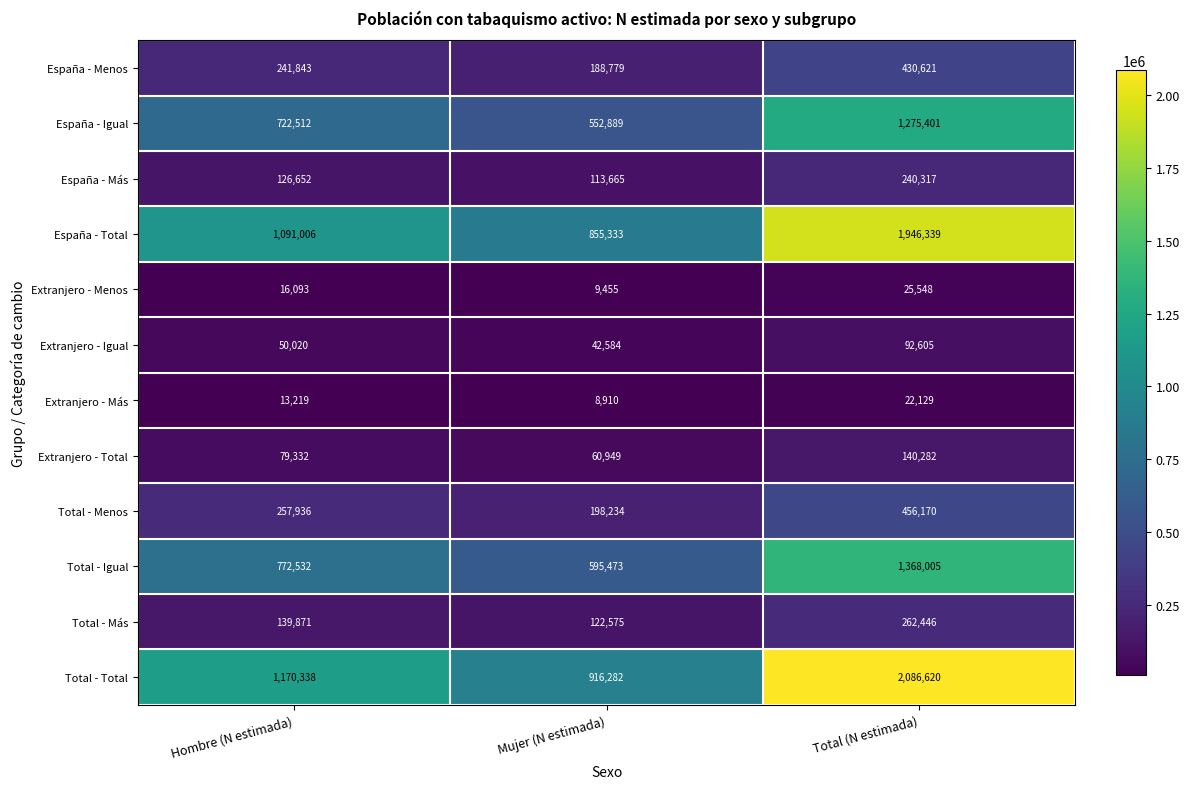

Is it true that Extranjero - Igual equals 27500 at Mujer (N estimada)?

False